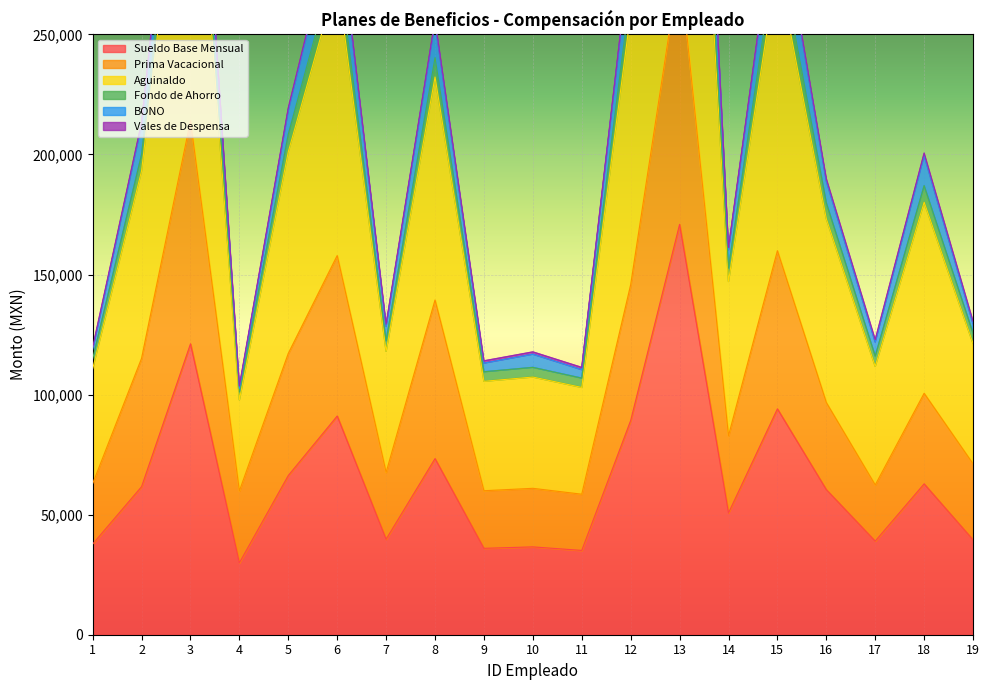

Which series has the widest spread of values?

Aguinaldo